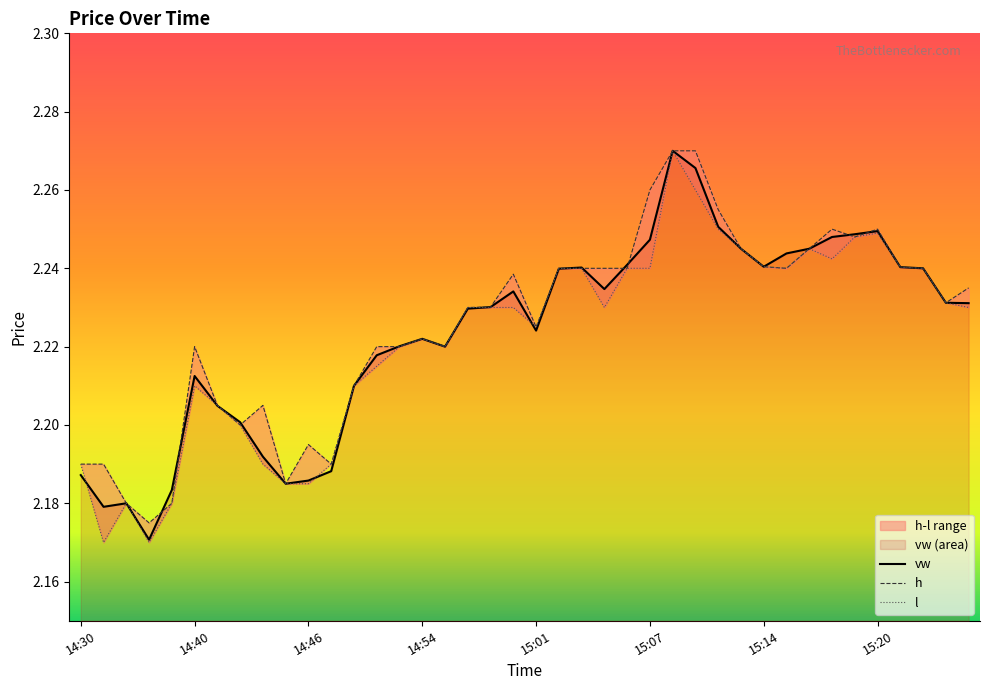

How many lines are shown in the chart?

3